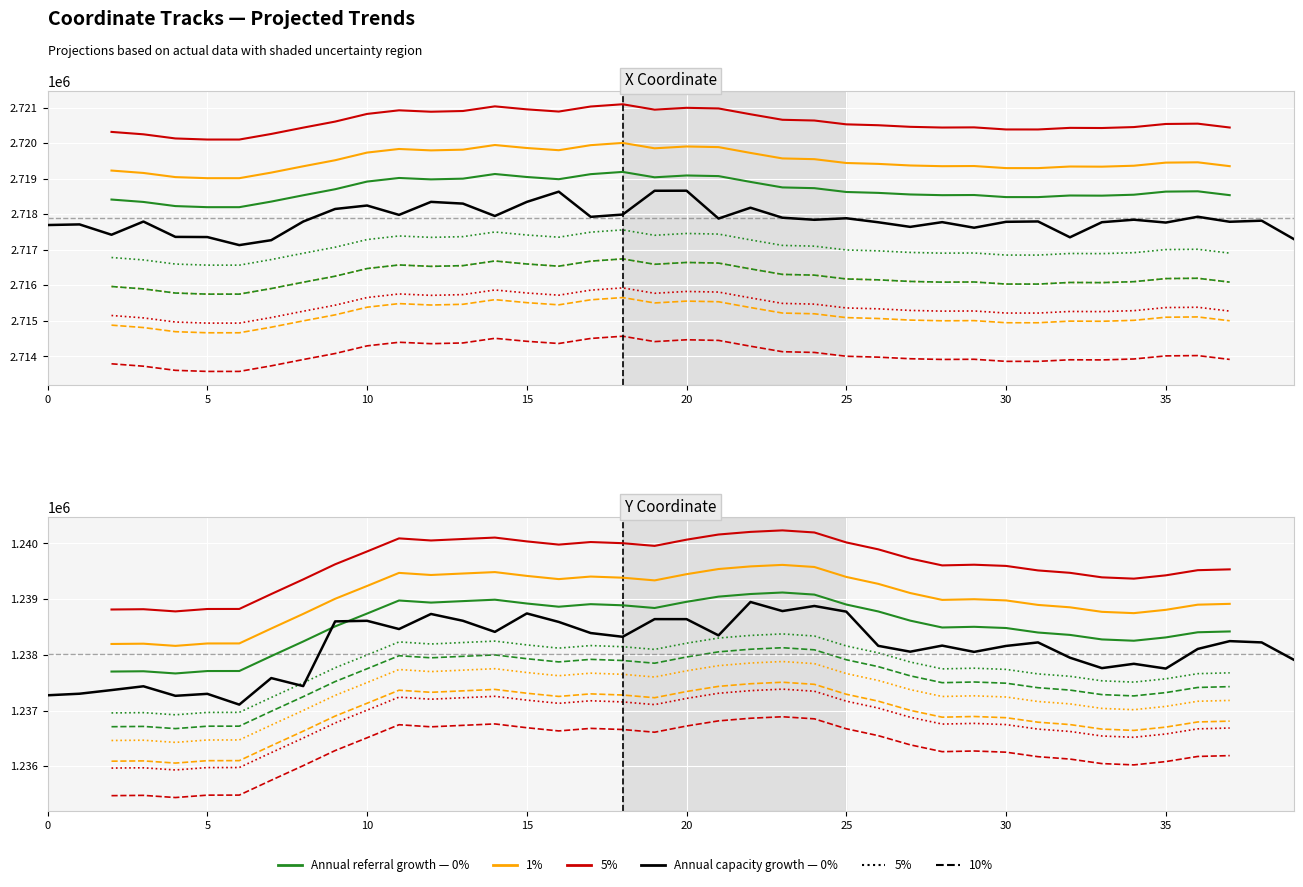

What is the value of the x_coord point at the 21st from the left?

2718661.5